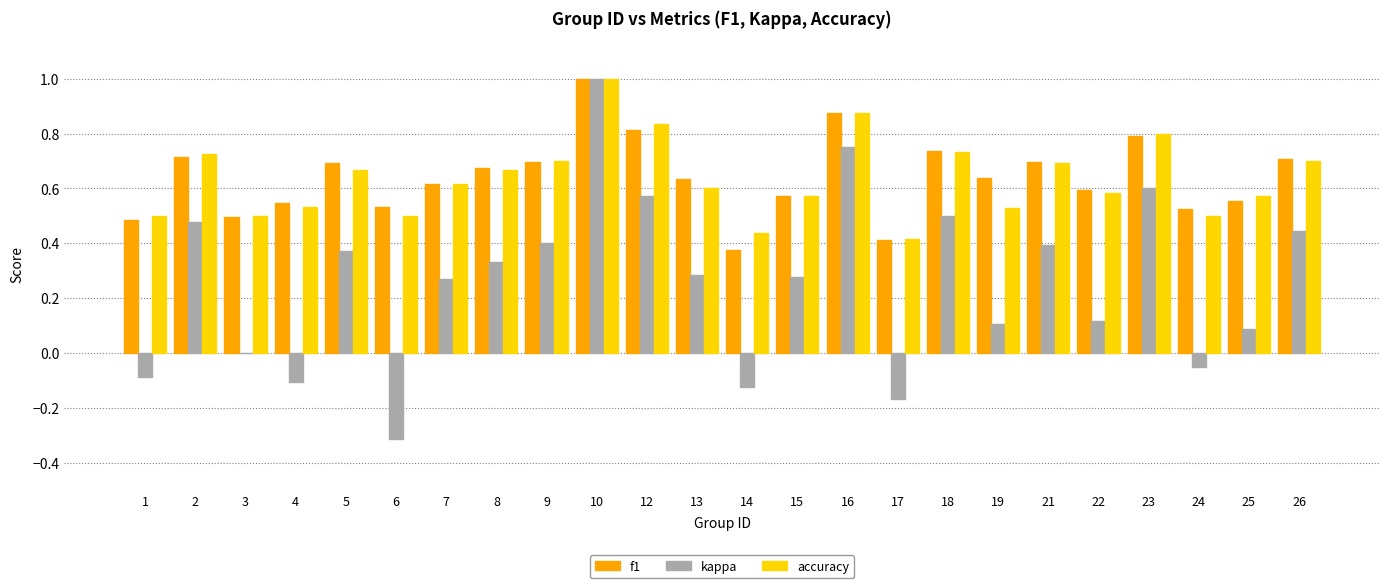

Which category has the highest value in the accuracy series?

10